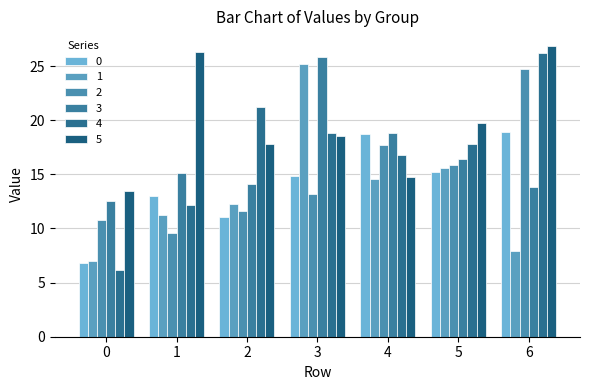

What is the minimum value shown in the chart?

6.2